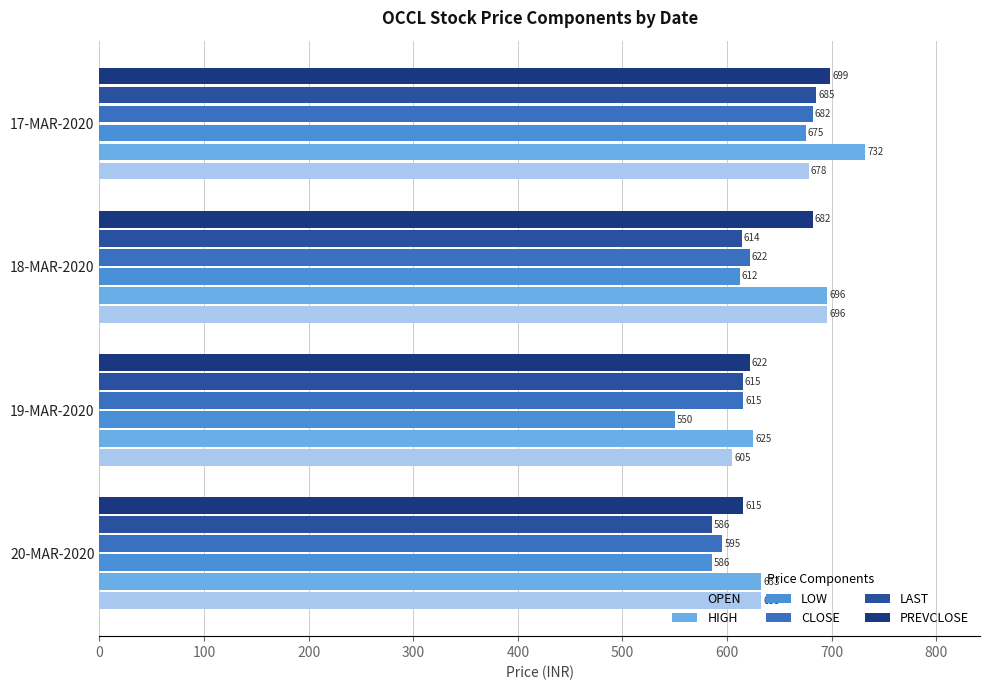

At which label does HIGH reach its minimum?

19-MAR-2020